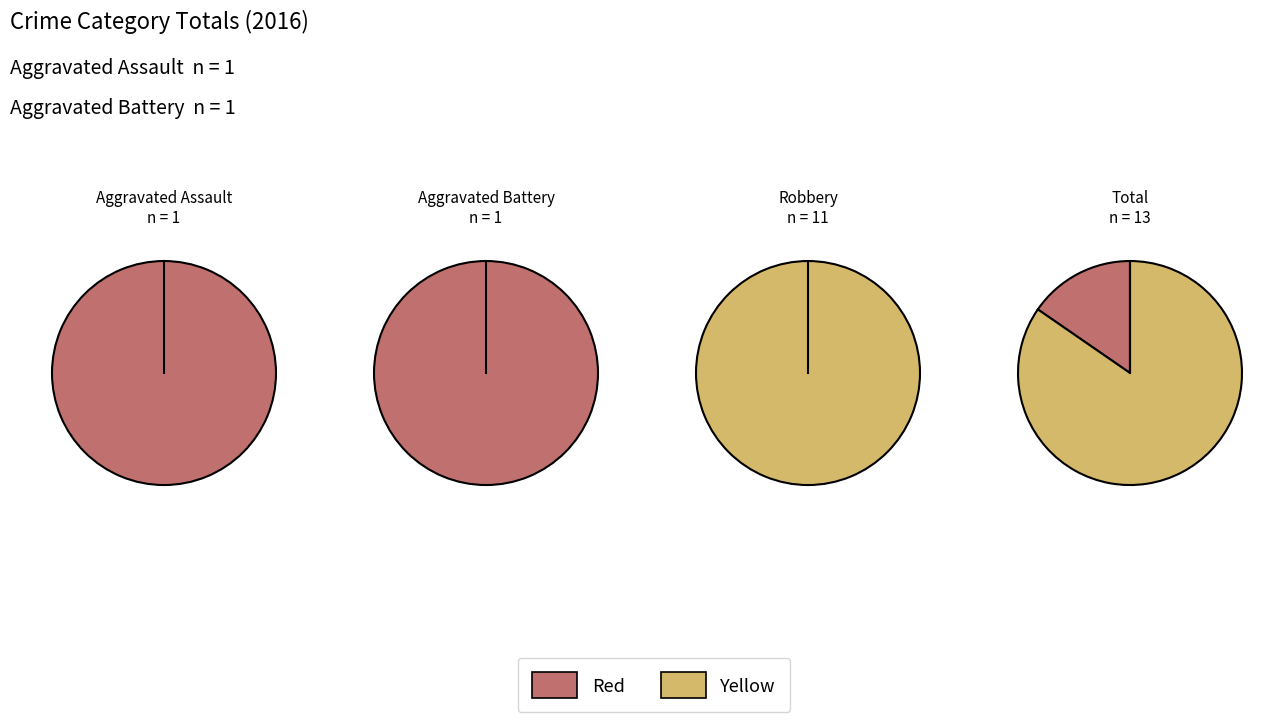

Is there a majority slice in this chart?

Yes